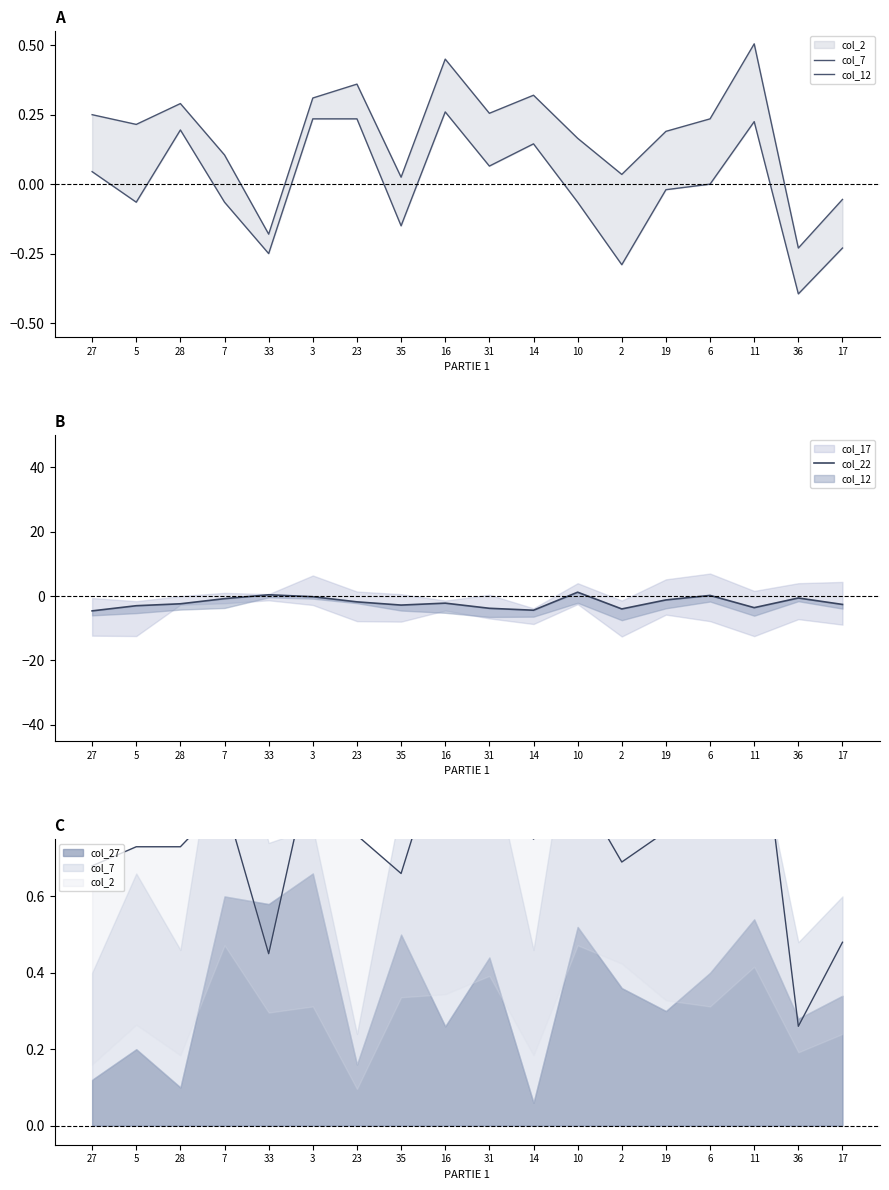

Between 3 and 2, which series saw the biggest shift?

col_22